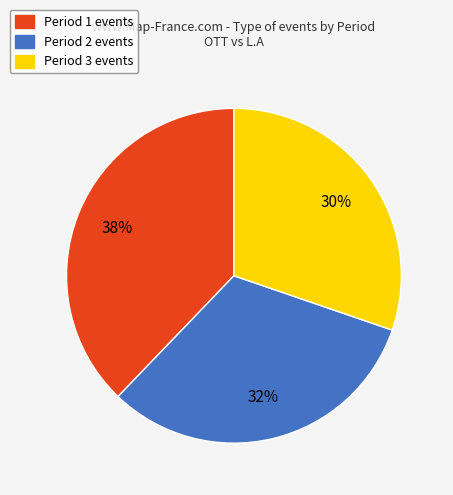

To the nearest percent, what is the average slice percentage?

33%